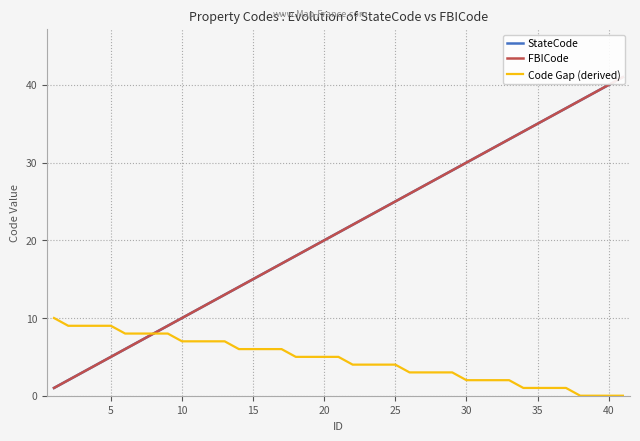

At 20, list the series in order from largest to smallest.

StateCode, FBICode, Code Gap (derived)